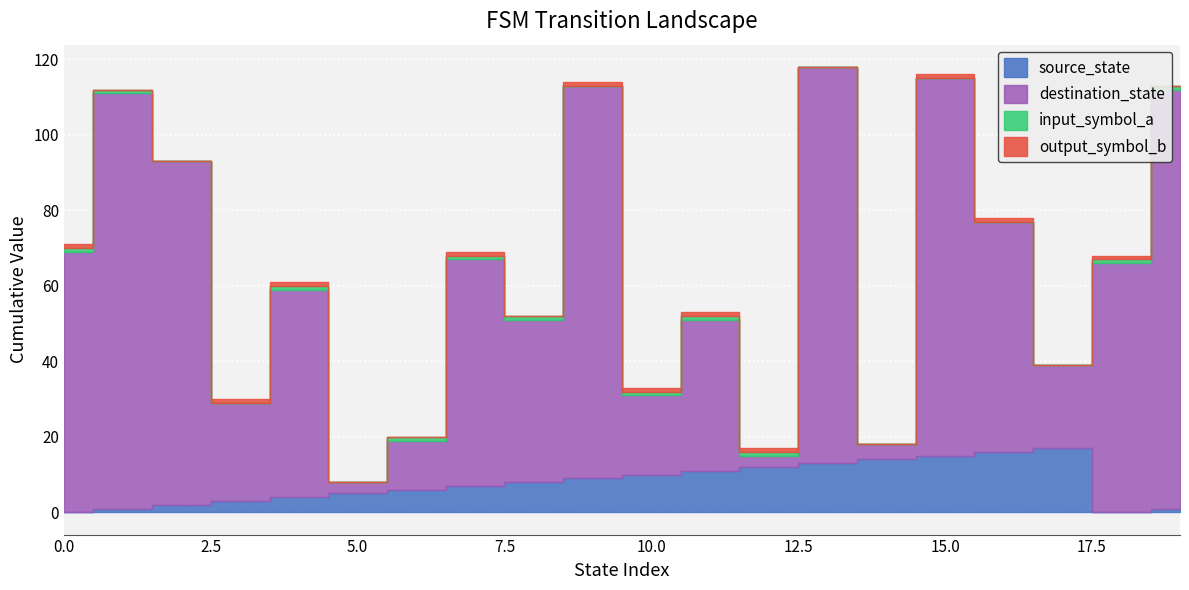

At which label does destination_state reach its peak?

19